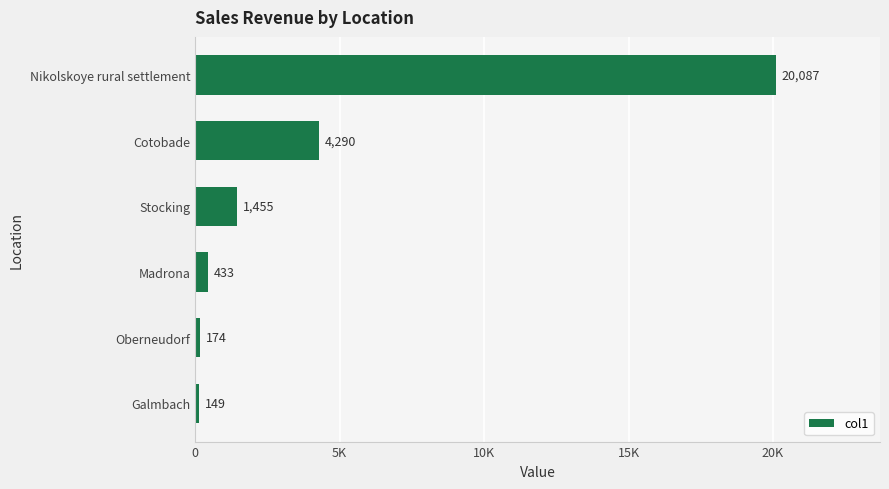

Are the bars grouped side by side (vs. stacked)?

No